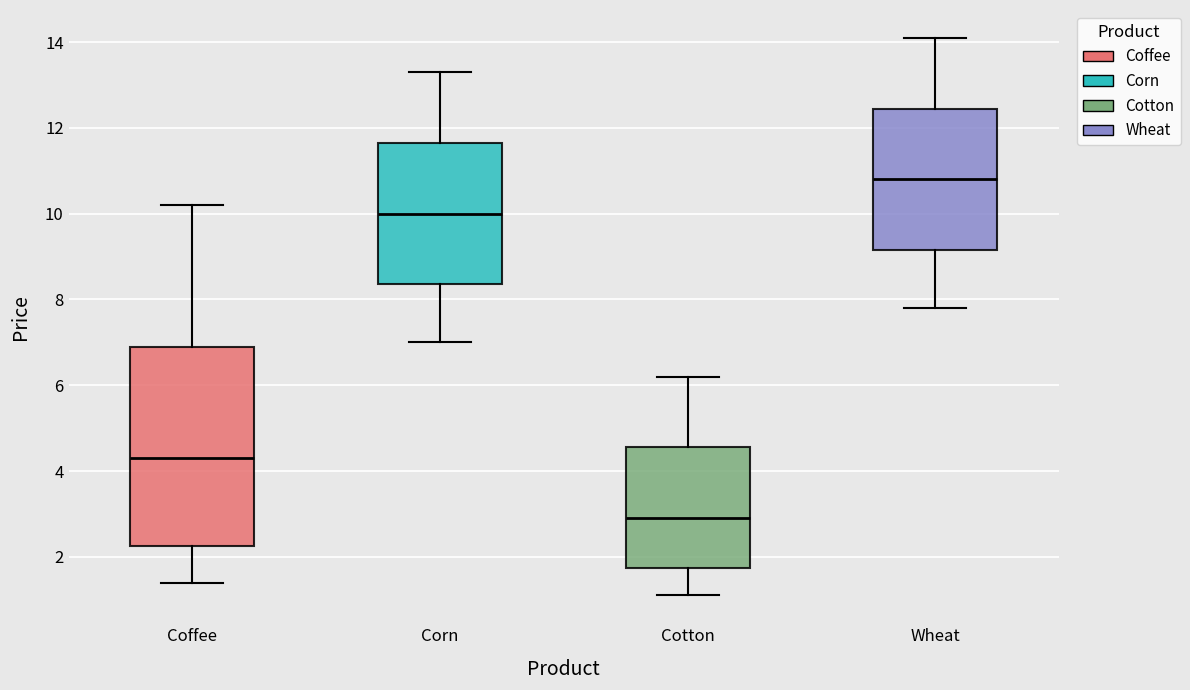

Reading left to right, read every box against the y-axis: the position of its median line, the range the box covers, and the ends of its whiskers. The values are not printed on the chart, so give them approximately, as read against the axis.

Coffee: median 4.4, box 2.2 to 7.0, whiskers 1.4 to 10.2
Corn: median 10.0, box 8.4 to 11.6, whiskers 7.0 to 13.4
Cotton: median 3.0, box 1.8 to 4.6, whiskers 1.2 to 6.2
Wheat: median 10.8, box 9.2 to 12.4, whiskers 7.8 to 14.2